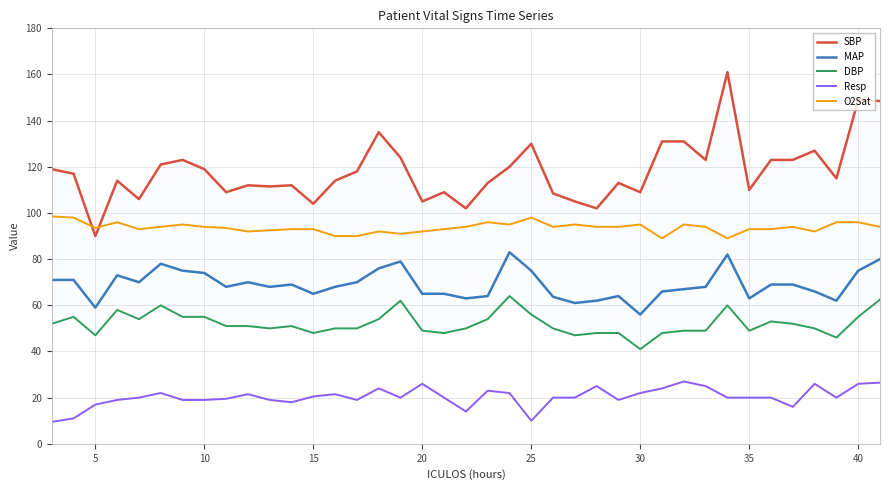

Reading left to right, what are all the values shown in this chart?

SBP: 119.0	117.0	90.0	114.0	106.0	121.0	123.0	119.0	109.0	112.0	111.5	112.0	104.0	114.0	118.0	135.0	124.0	105.0	109.0	102.0	113.0	120.0	130.0	108.5	105.0	102.0	113.0	109.0	131.0	131.0	123.0	161.0	110.0	123.0	123.0	127.0	115.0	149.0	148.5
MAP: 71.0	71.0	59.0	73.0	70.0	78.0	75.0	74.0	68.0	70.0	68.0	69.0	65.0	68.0	70.0	76.0	79.0	65.0	65.0	63.0	64.0	83.0	75.0	63.7	61.0	62.0	64.0	56.0	66.0	67.0	68.0	82.0	63.0	69.0	69.0	66.0	62.0	75.0	80.0
DBP: 52.0	55.0	47.0	58.0	54.0	60.0	55.0	55.0	51.0	51.0	50.0	51.0	48.0	50.0	50.0	54.0	62.0	49.0	48.0	50.0	54.0	64.0	56.0	50.0	47.0	48.0	48.0	41.0	48.0	49.0	49.0	60.0	49.0	53.0	52.0	50.0	46.0	55.0	62.5
Resp: 9.5	11.0	17.0	19.0	20.0	22.0	19.0	19.0	19.5	21.5	19.0	18.0	20.5	21.5	19.0	24.0	20.0	26.0	20.0	14.0	23.0	22.0	10.0	20.0	20.0	25.0	19.0	22.0	24.0	27.0	25.0	20.0	20.0	20.0	16.0	26.0	20.0	26.0	26.5
O2Sat: 98.5	98.0	93.5	96.0	93.0	94.0	95.0	94.0	93.5	92.0	92.5	93.0	93.0	90.0	90.0	92.0	91.0	92.0	93.0	94.0	96.0	95.0	98.0	94.0	95.0	94.0	94.0	95.0	89.0	95.0	94.0	89.0	93.0	93.0	94.0	92.0	96.0	96.0	94.0